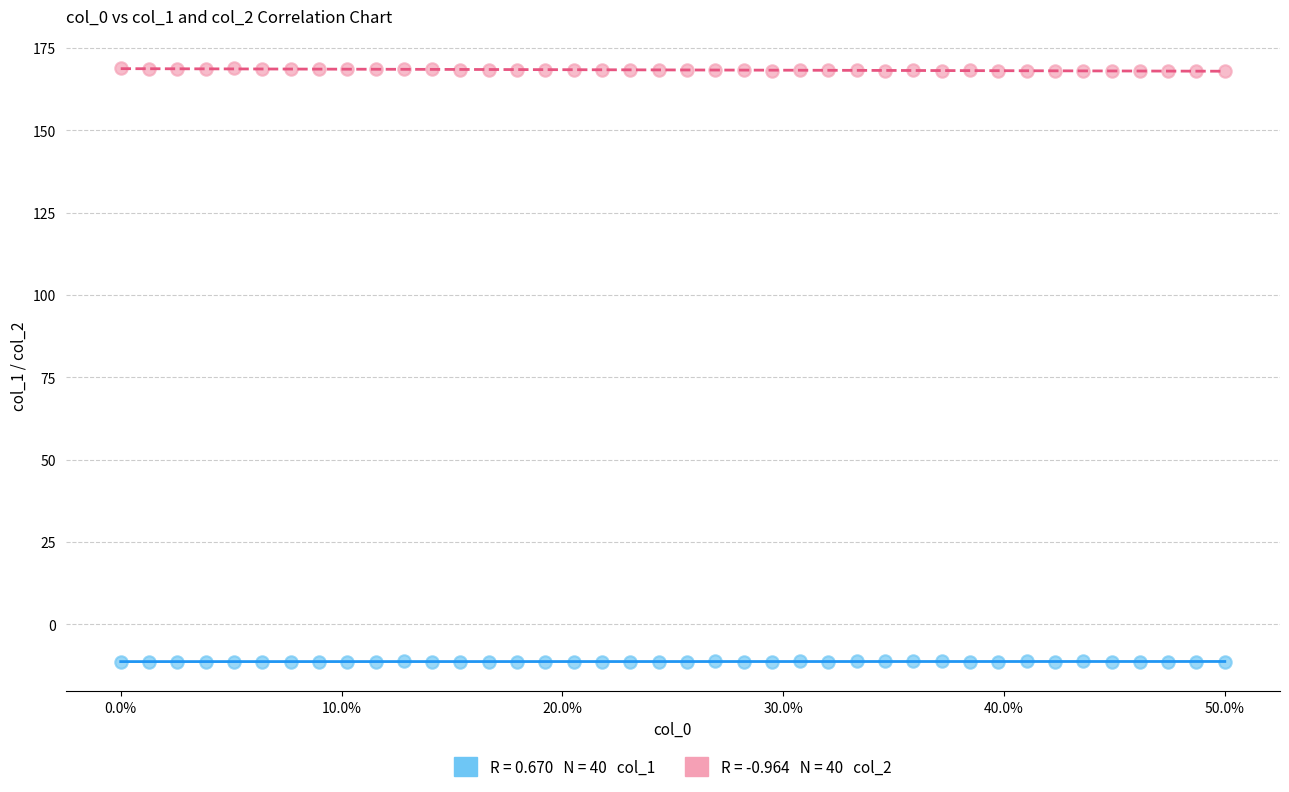

Across all data points, what is the range of Y values (max minus min)?

180.1